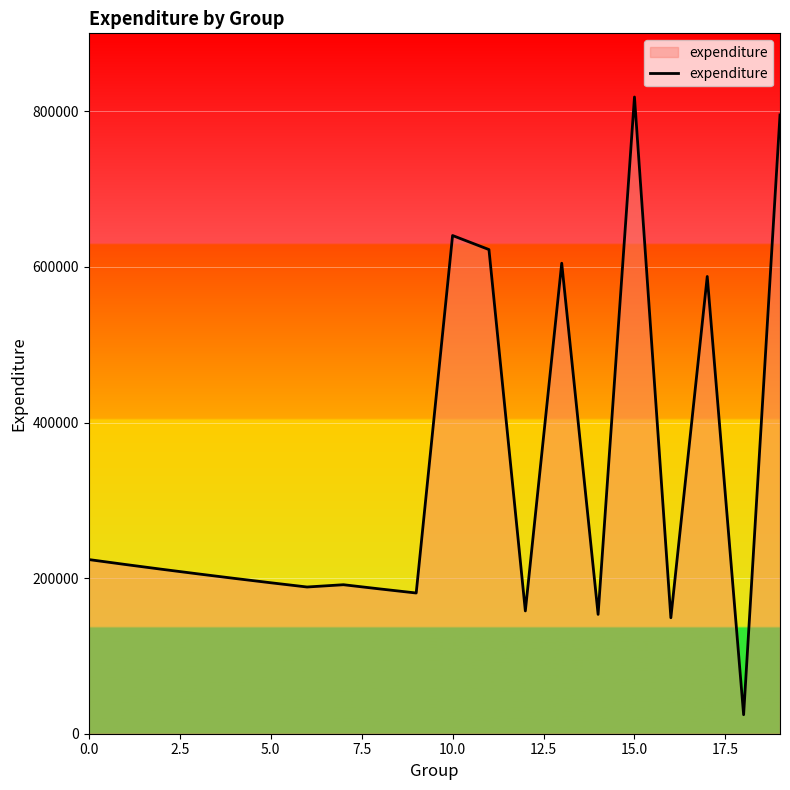

What is the maximum value shown in the chart?

818501.8